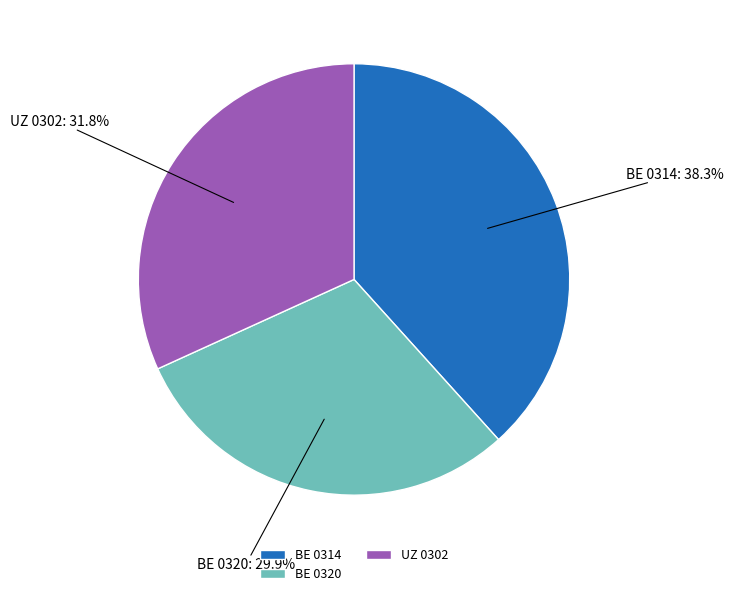

What percentage do BE 0320 and BE 0314 together represent?

68.2%